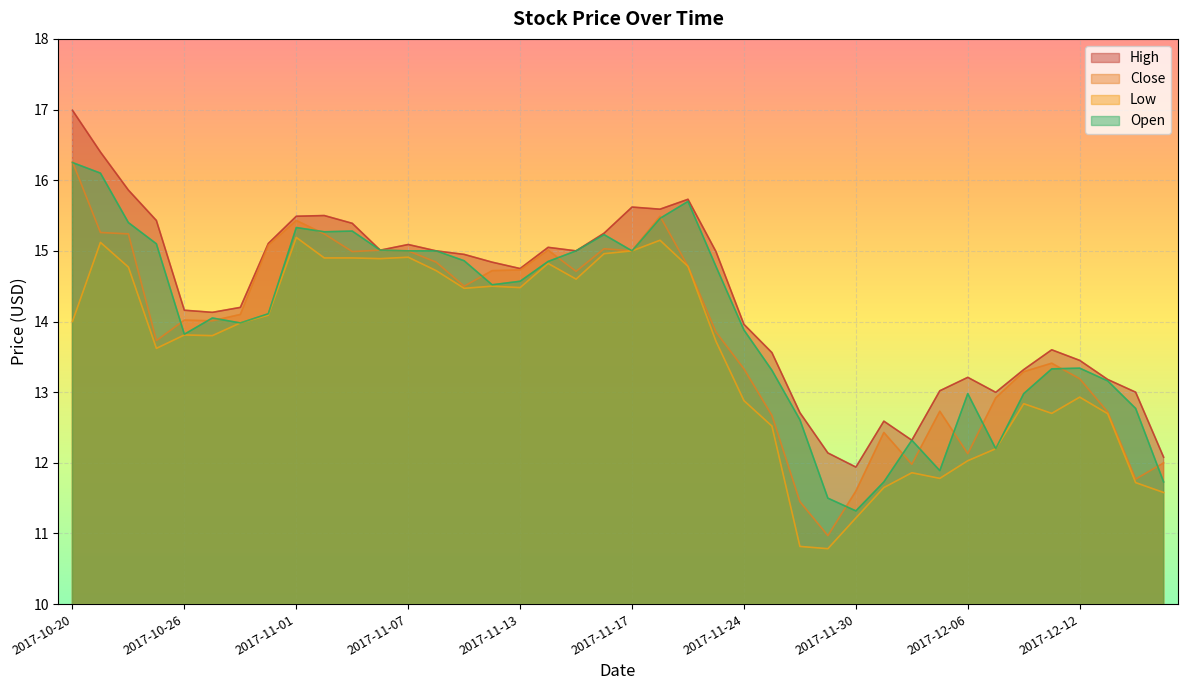

The Close series shows 13.7 at 2017-10-25. True or false?

True